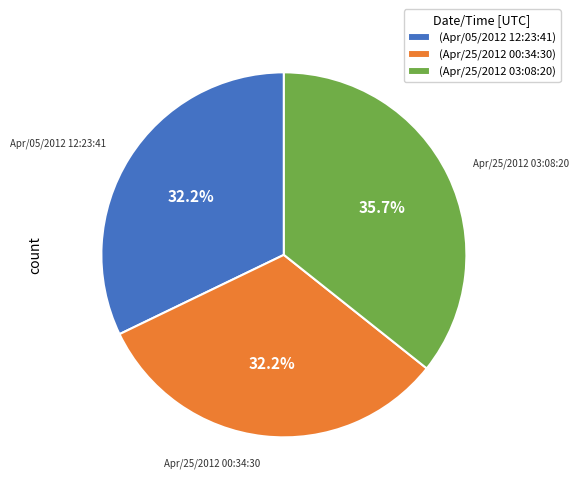

What percentage is NOT represented by Apr/25/2012 00:34:30?

67.8%